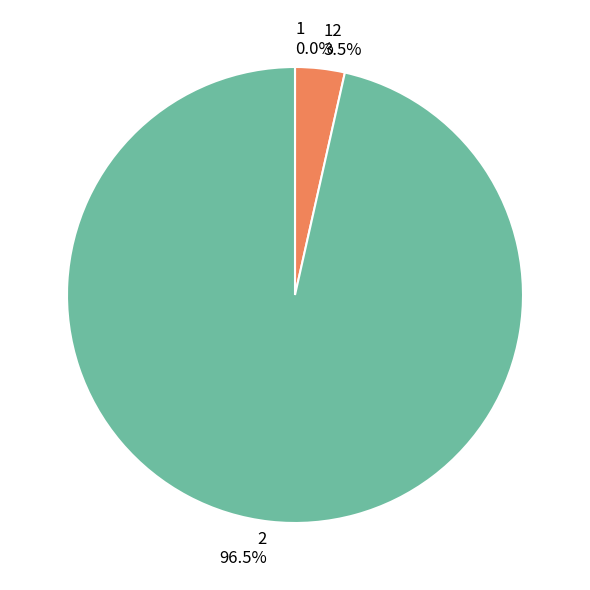

What percentage is NOT represented by 2?

3.5%